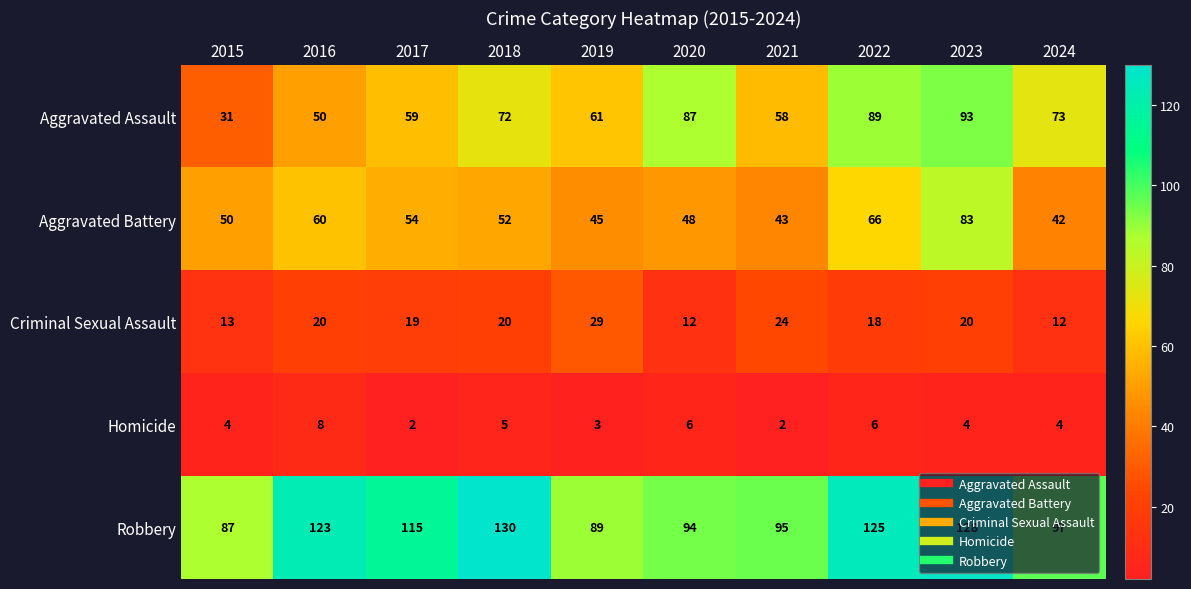

At which category does the chart reach its peak across all series?

2018